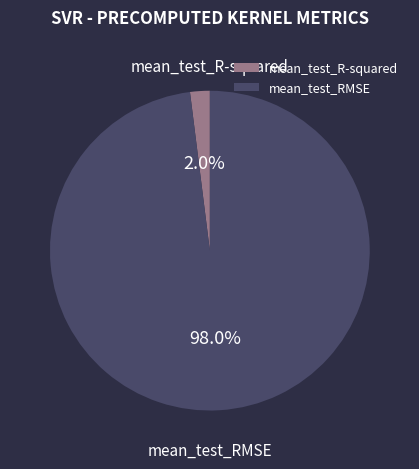

What is the smallest slice in the pie chart?

mean_test_R-squared